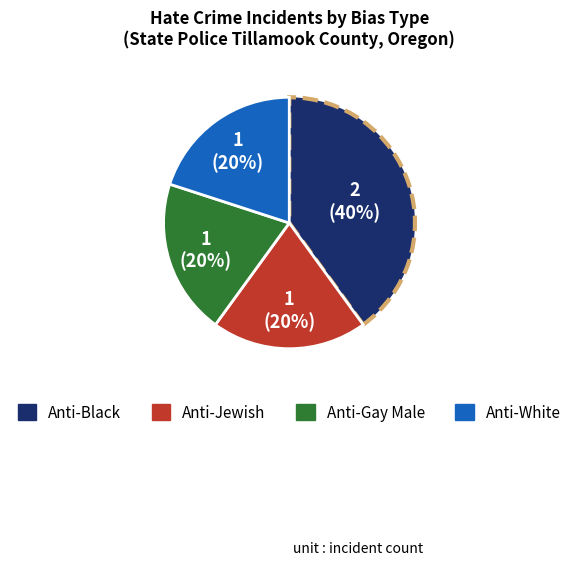

Which slice is the largest?

Anti-Black